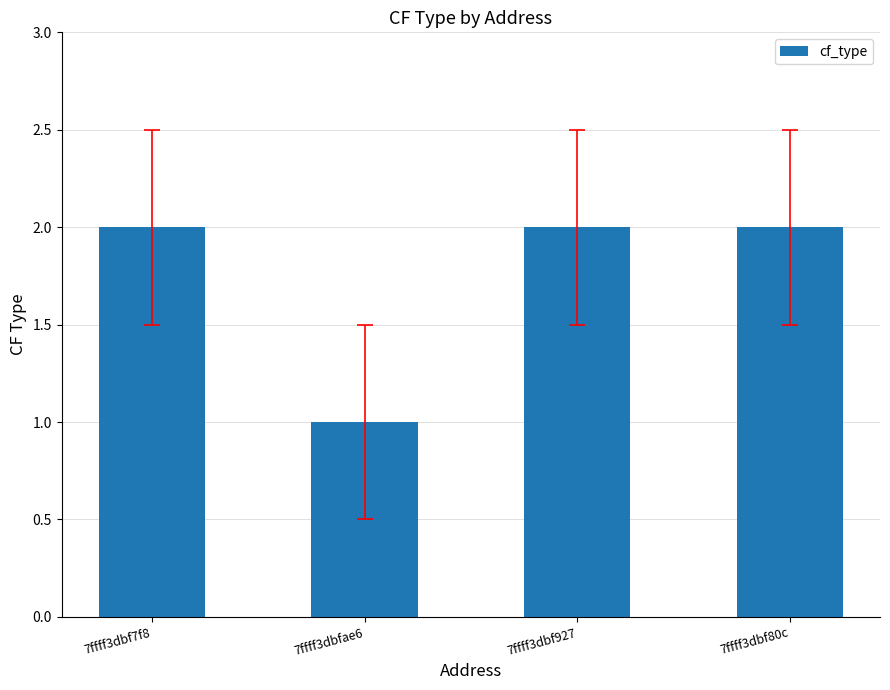

What is the smallest value displayed?

1